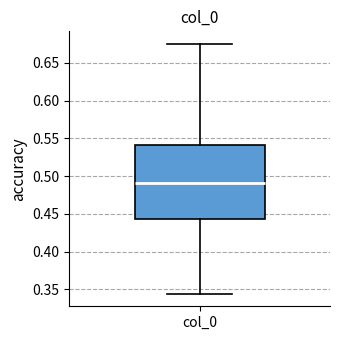

Read this box plot against the y-axis: the position of the median line, the range covered by the box, and the ends of both whiskers. The values are not printed on the chart, so give them approximately, as read against the axis.

median 0.490, box 0.445 to 0.540, whiskers 0.345 to 0.675